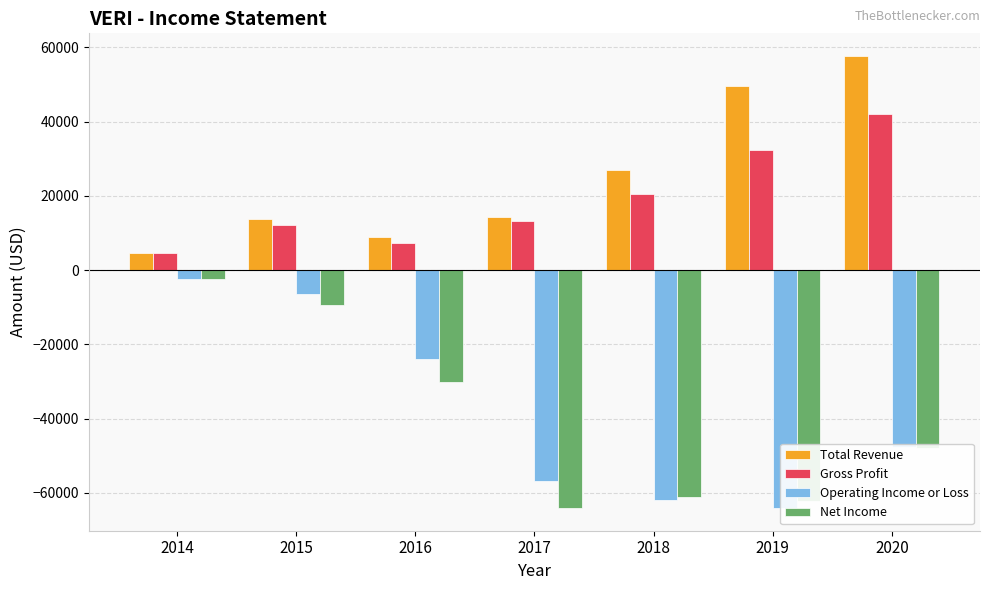

How many data points in Operating Income or Loss are less than -47700?

3